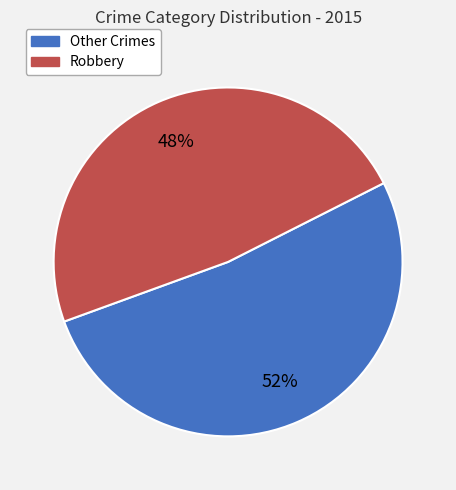

Is there any slice that represents more than half of the pie?

Yes